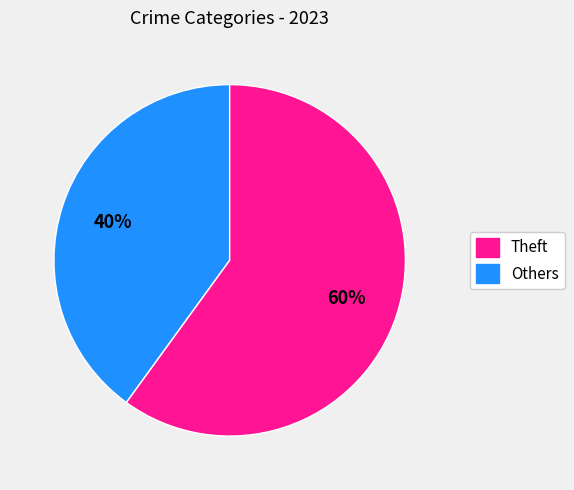

Is there a majority slice in this chart?

Yes